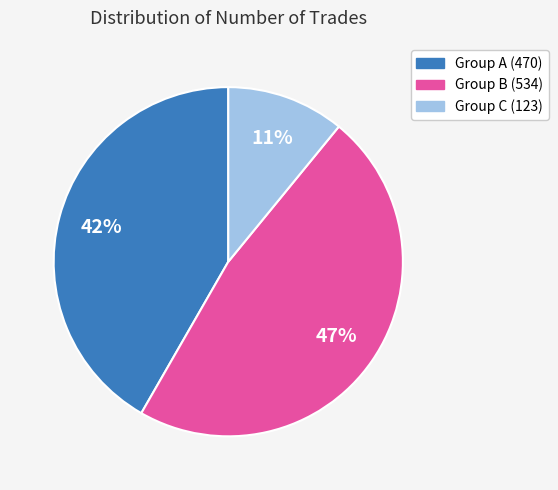

How many slices are in this pie chart?

3